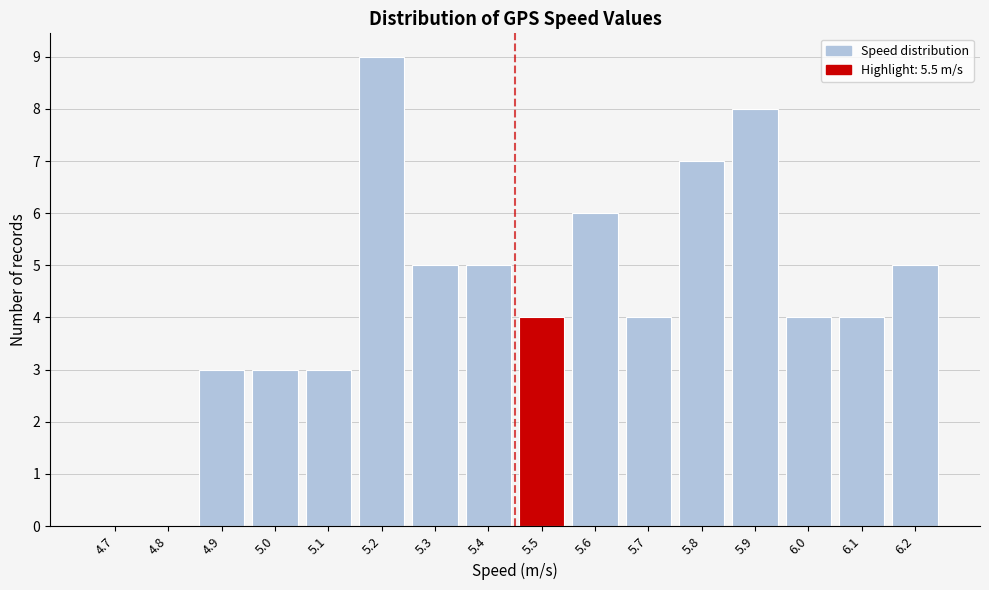

Reading right to left, what are all the values shown in this chart?

6.2=5	6.1=4	6.0=4	5.9=8	5.8=7	5.7=4	5.6=6	5.5=4	5.4=5	5.3=5	5.2=9	5.1=3	5.0=3	4.9=3	4.8=0	4.7=0